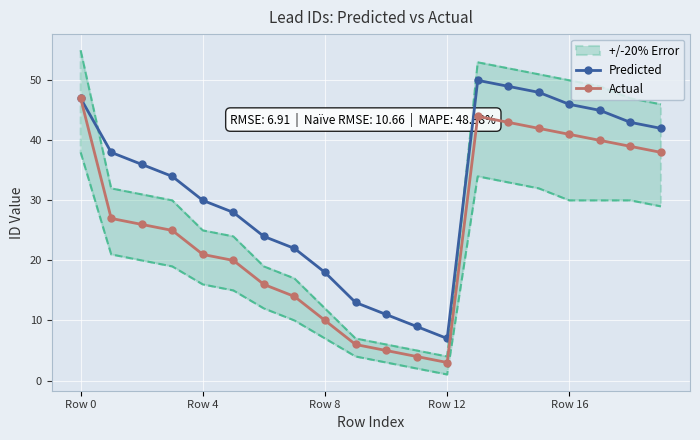

True or false: Actual and Predicted cross at least once.

False